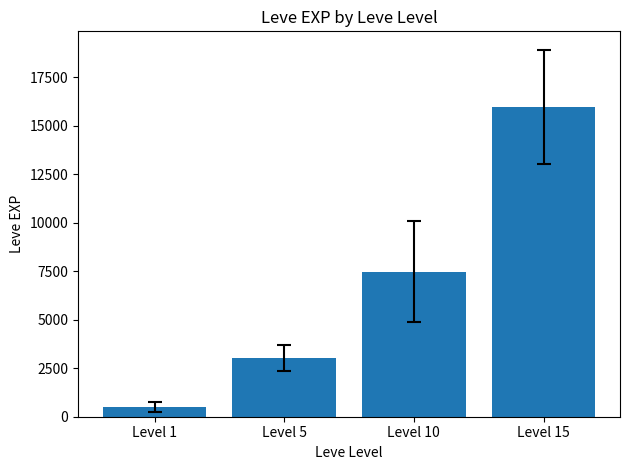

Is it true that the value at Level 5 is 3008.3?

True